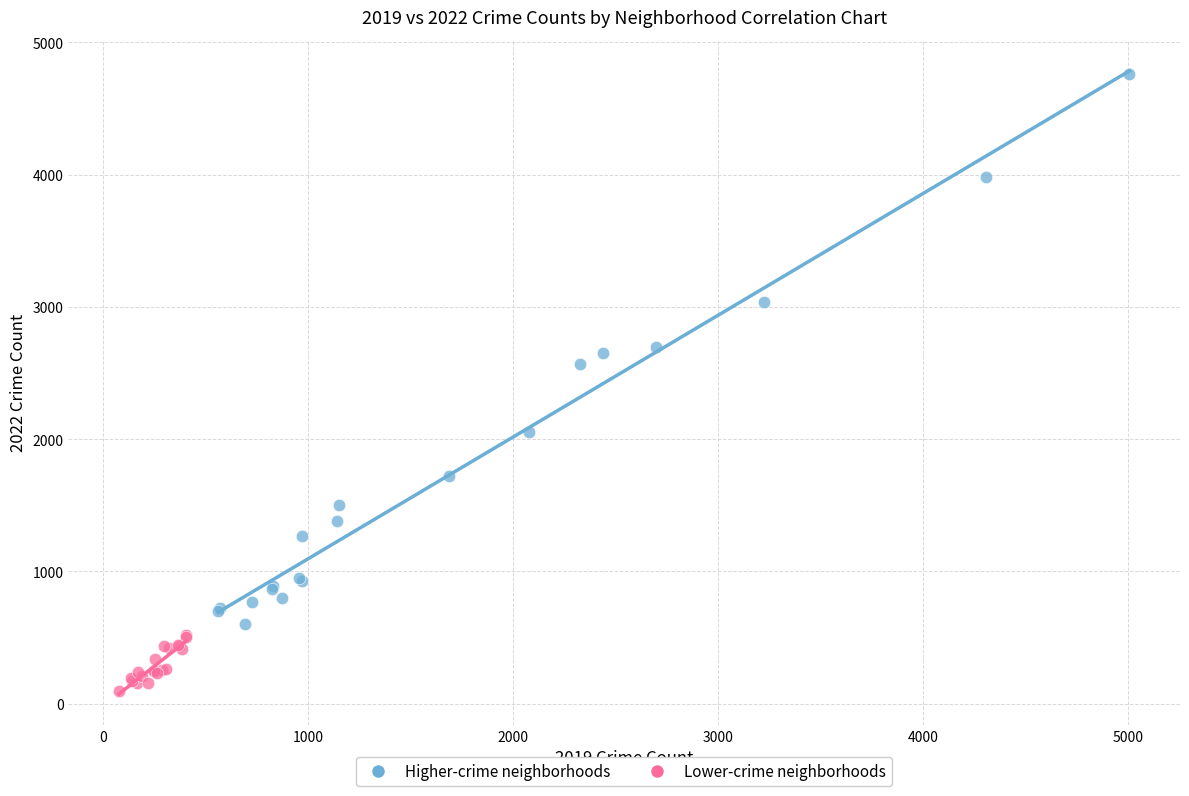

Which series has the largest Y range (max minus min)?

Higher-crime neighborhoods